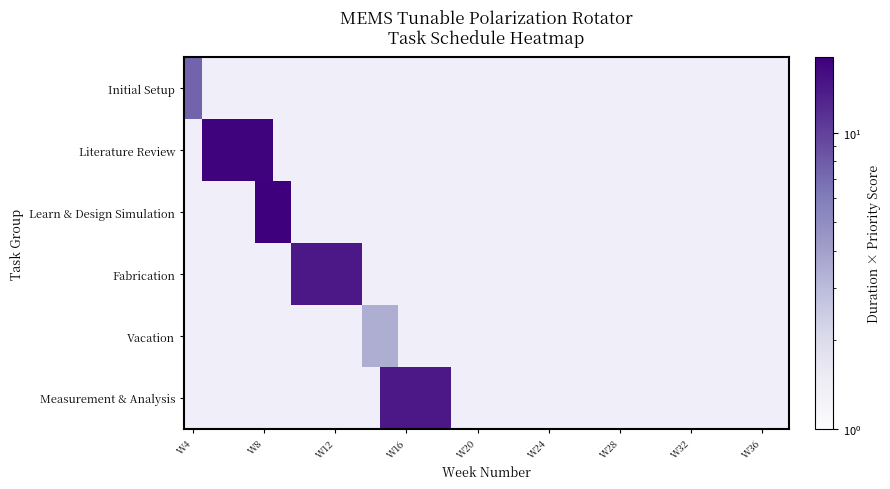

At how many categories does at least one series exceed 11?

13